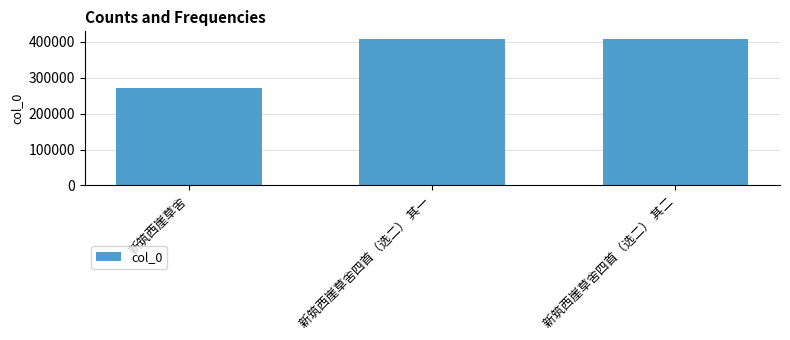

What is the change in value from 新筑西崖草舍 to 新筑西崖草舍四首（选二） 其一?

+138925